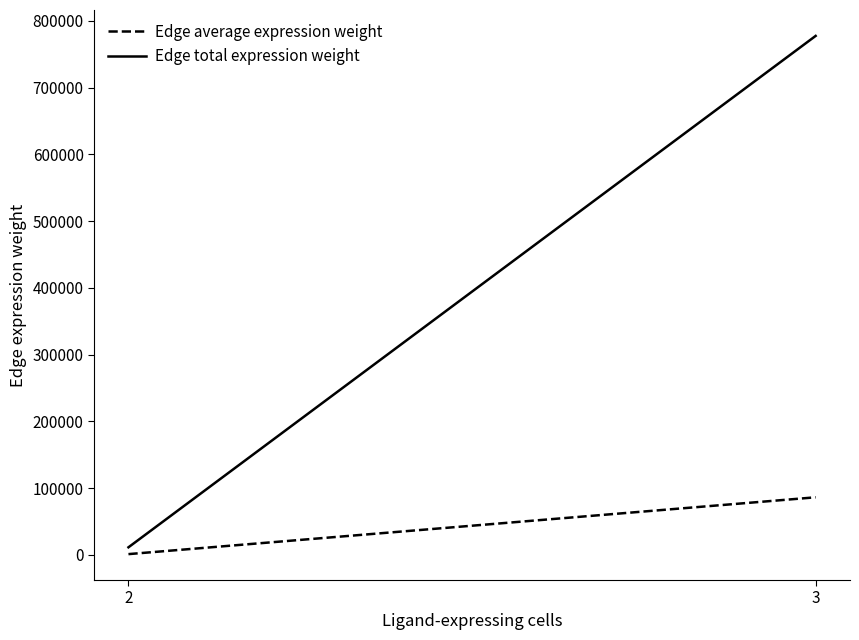

Rank the series by their maximum value, from highest to lowest.

Edge total expression weight, Edge average expression weight